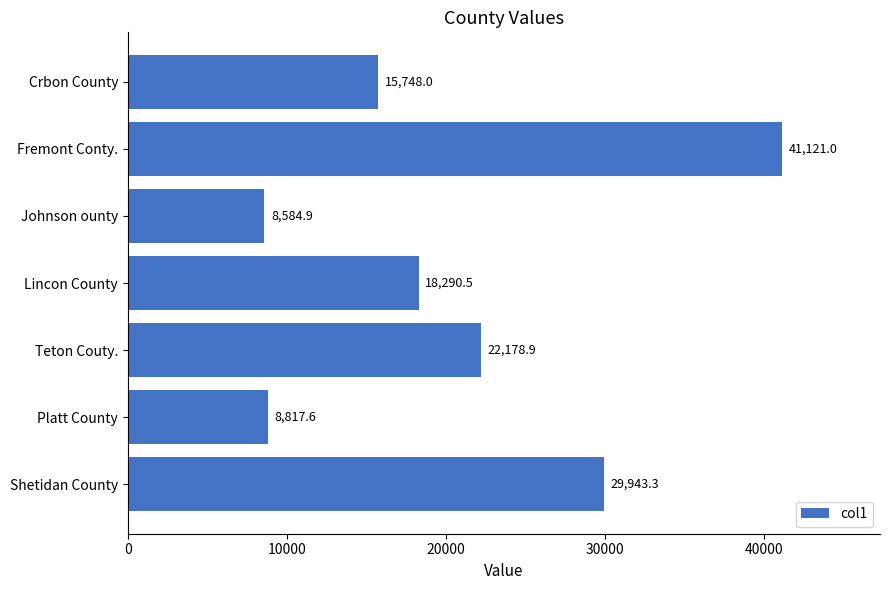

What is the greatest value displayed?

41121.0